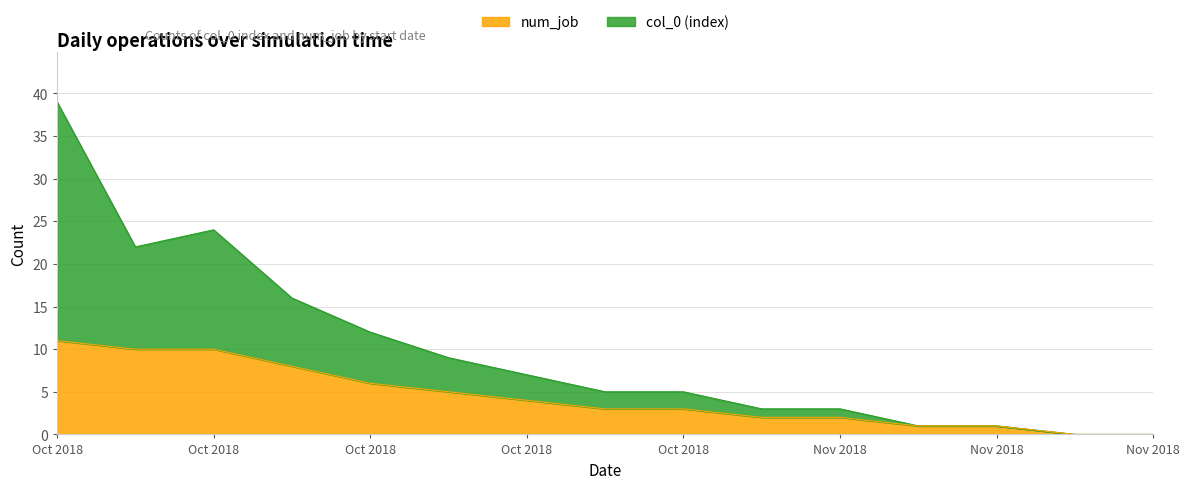

At how many categories does at least one series exceed 5?

7